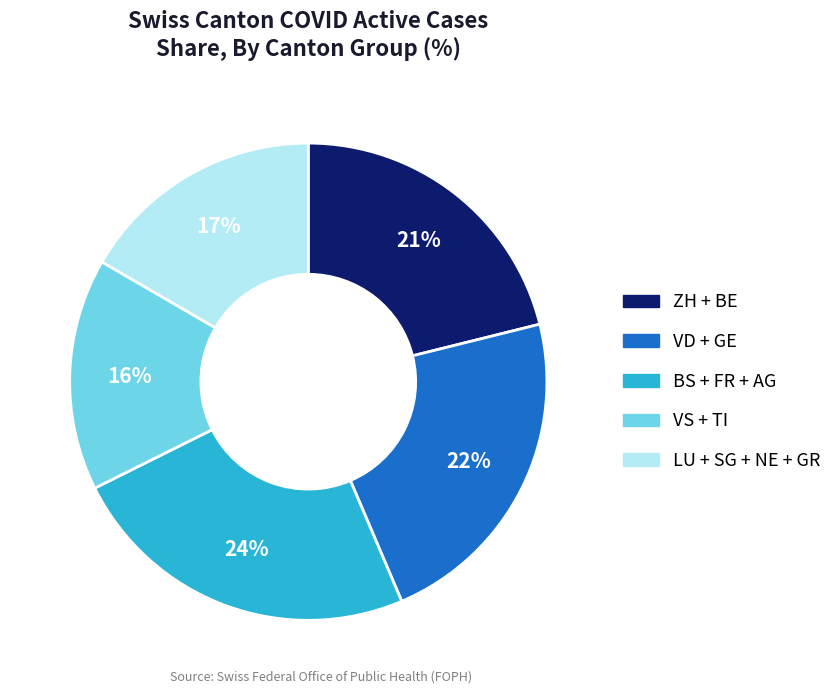

Does any single category account for the majority?

No